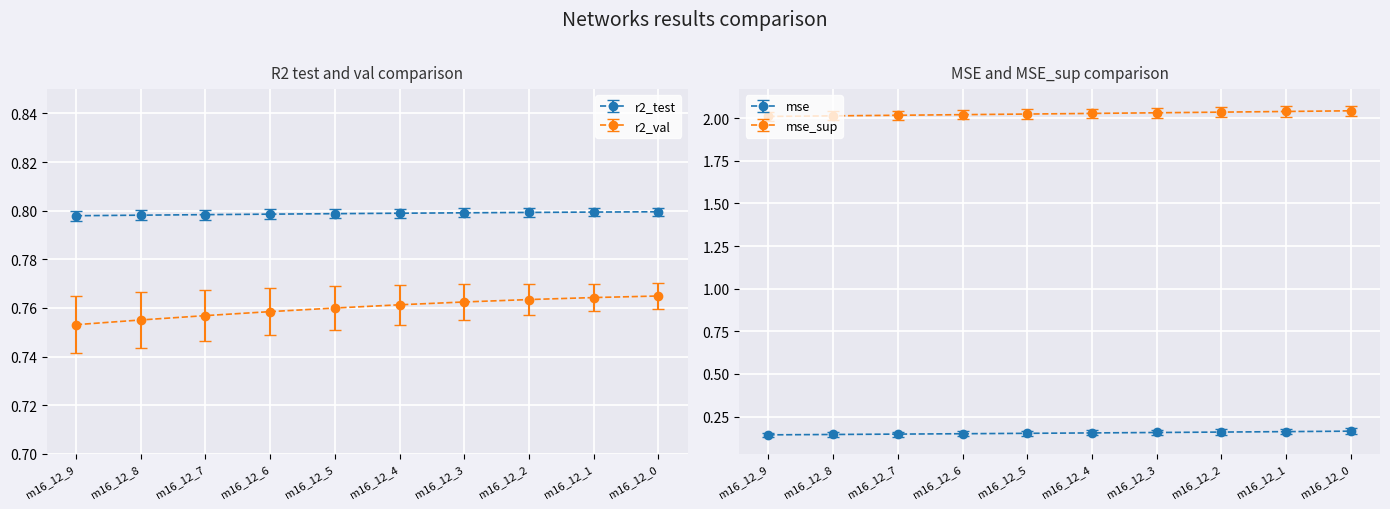

Count the r2 values in the range 0 to 1.

10